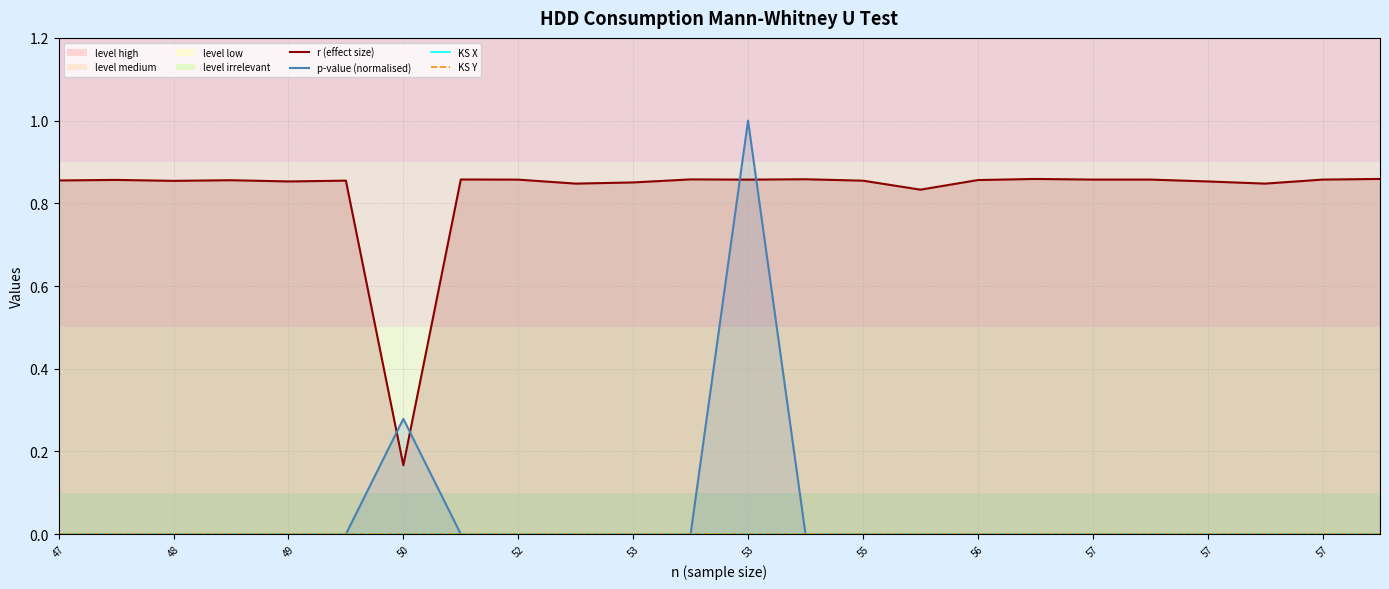

Which series has the largest total across all categories?

r (effect size)